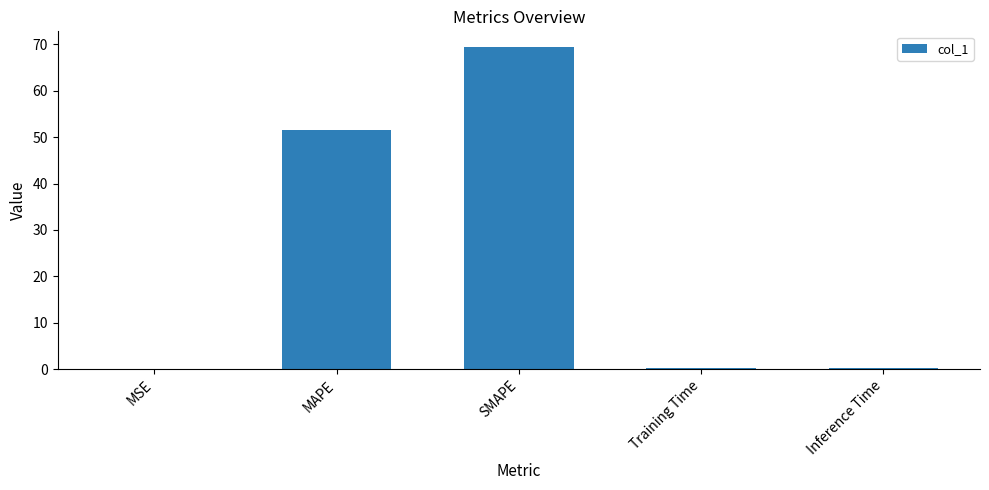

What is the maximum value shown in the chart?

69.3